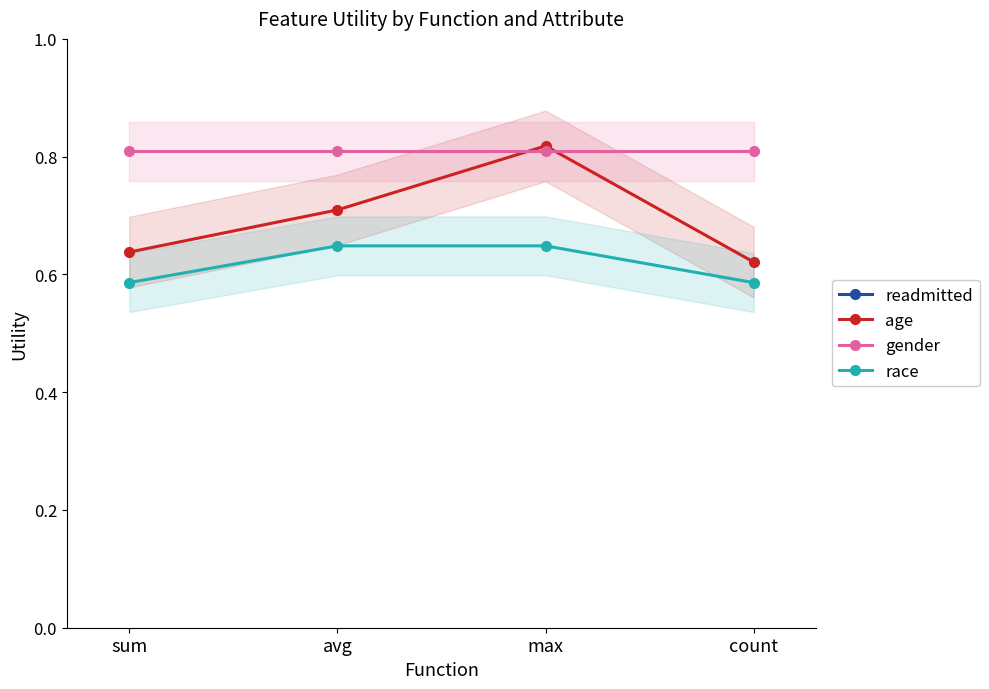

Reading right to left, extract all data points from this chart.

readmitted: count=1.4	max=1.4	avg=1.4	sum=1.4
age: count=0.6	max=0.8	avg=0.7	sum=0.6
gender: count=0.8	max=0.8	avg=0.8	sum=0.8
race: count=0.6	max=0.6	avg=0.6	sum=0.6